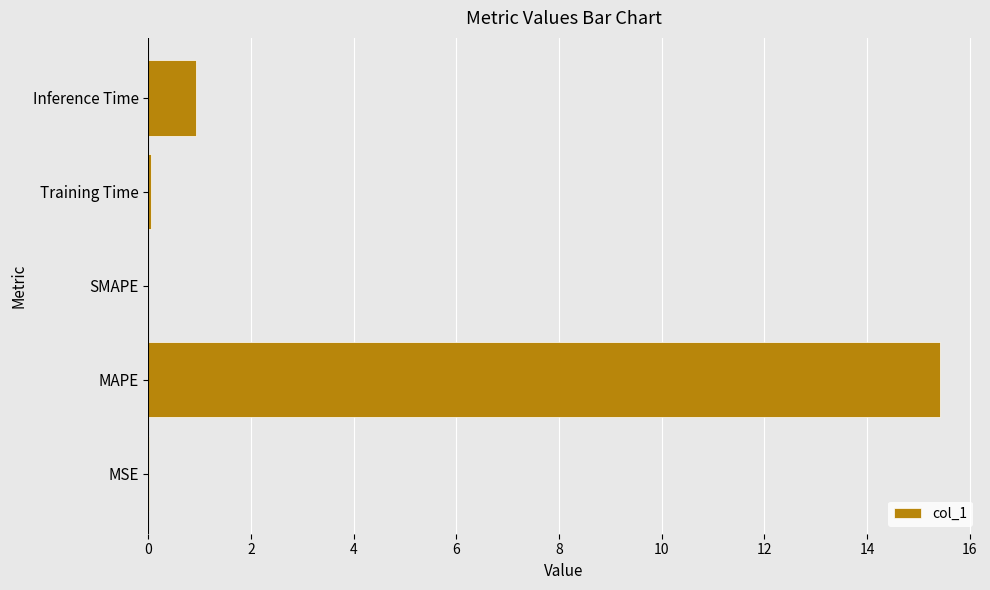

The value at SMAPE is -7.5. True or false?

False